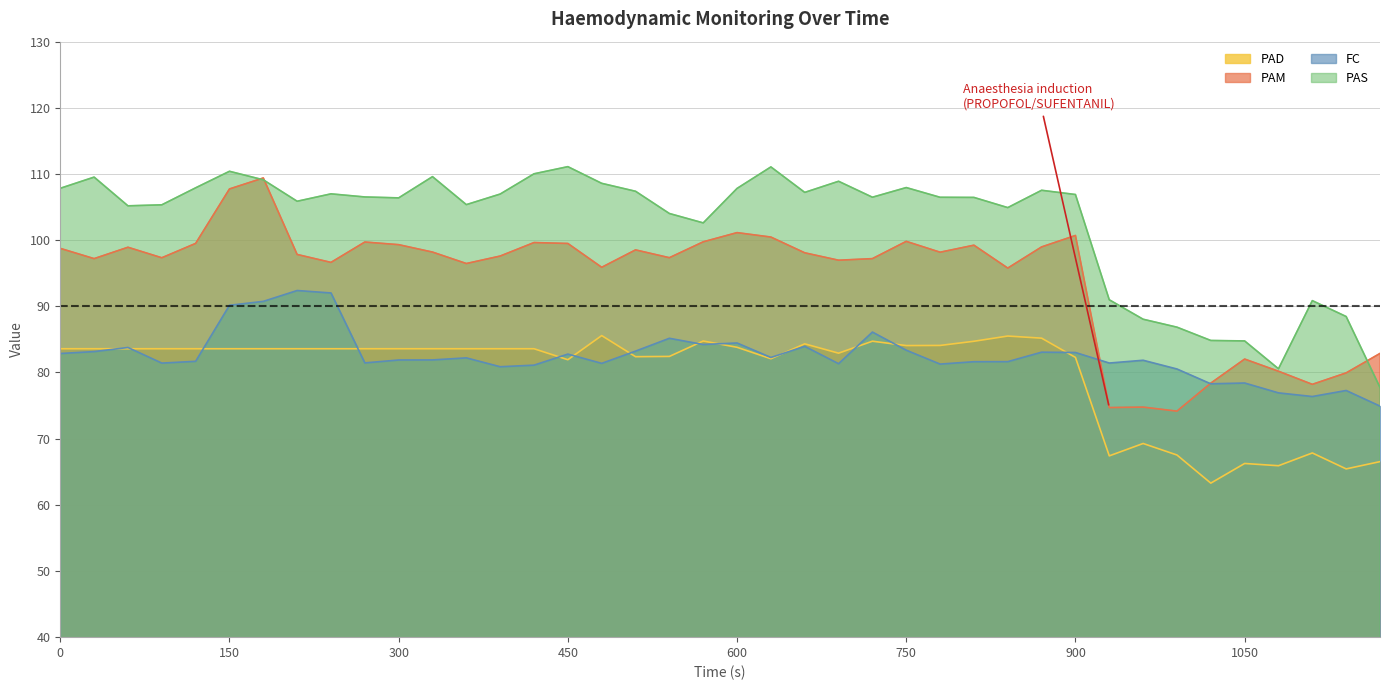

How many intersections are there between PAD and FC?

13